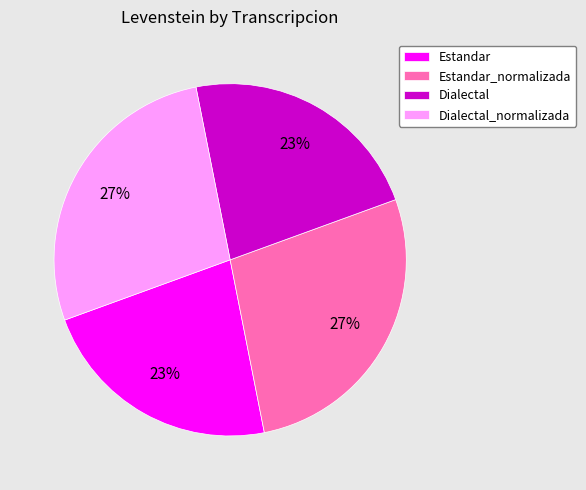

To the nearest percent, what portion does Estandar represent?

23%